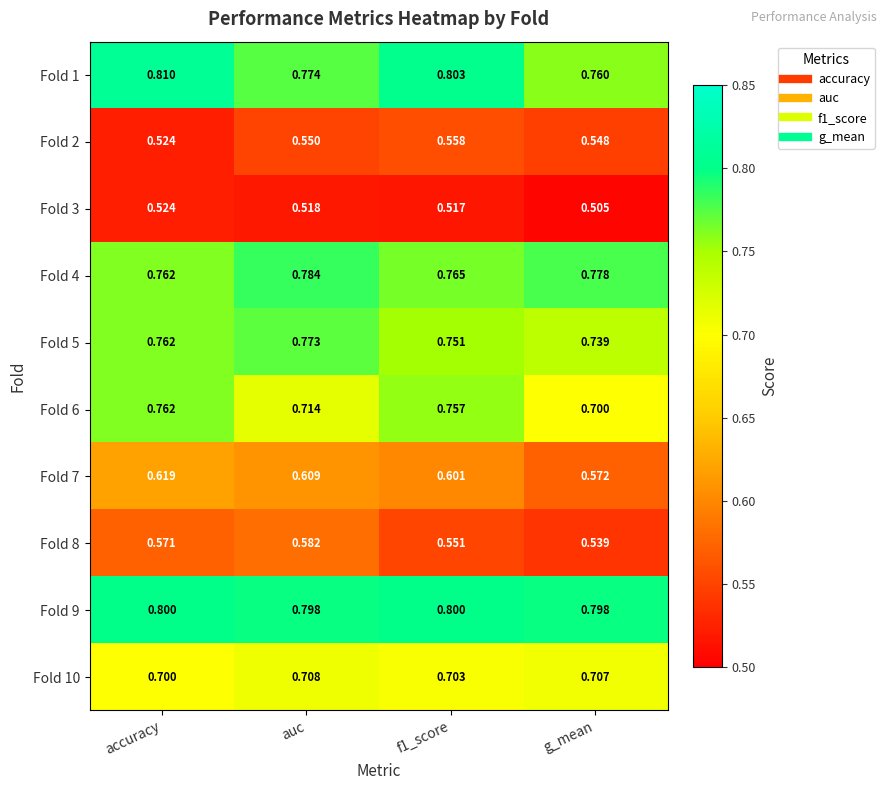

At which category is the sum across all series the highest?

accuracy